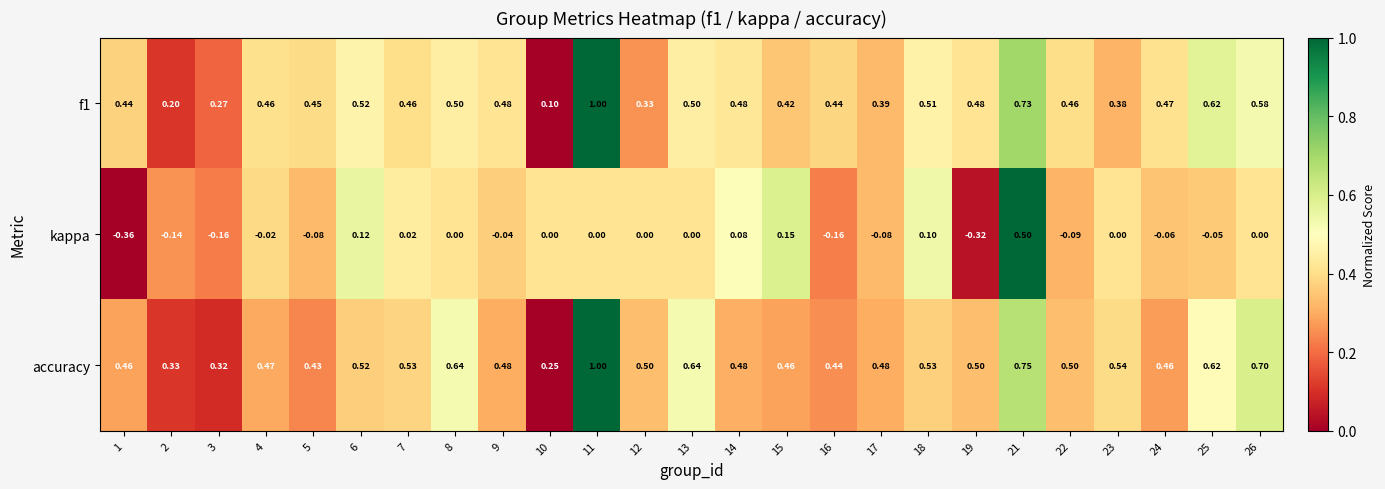

Is the value of f1 at 1 greater than the value of accuracy at 9?

No